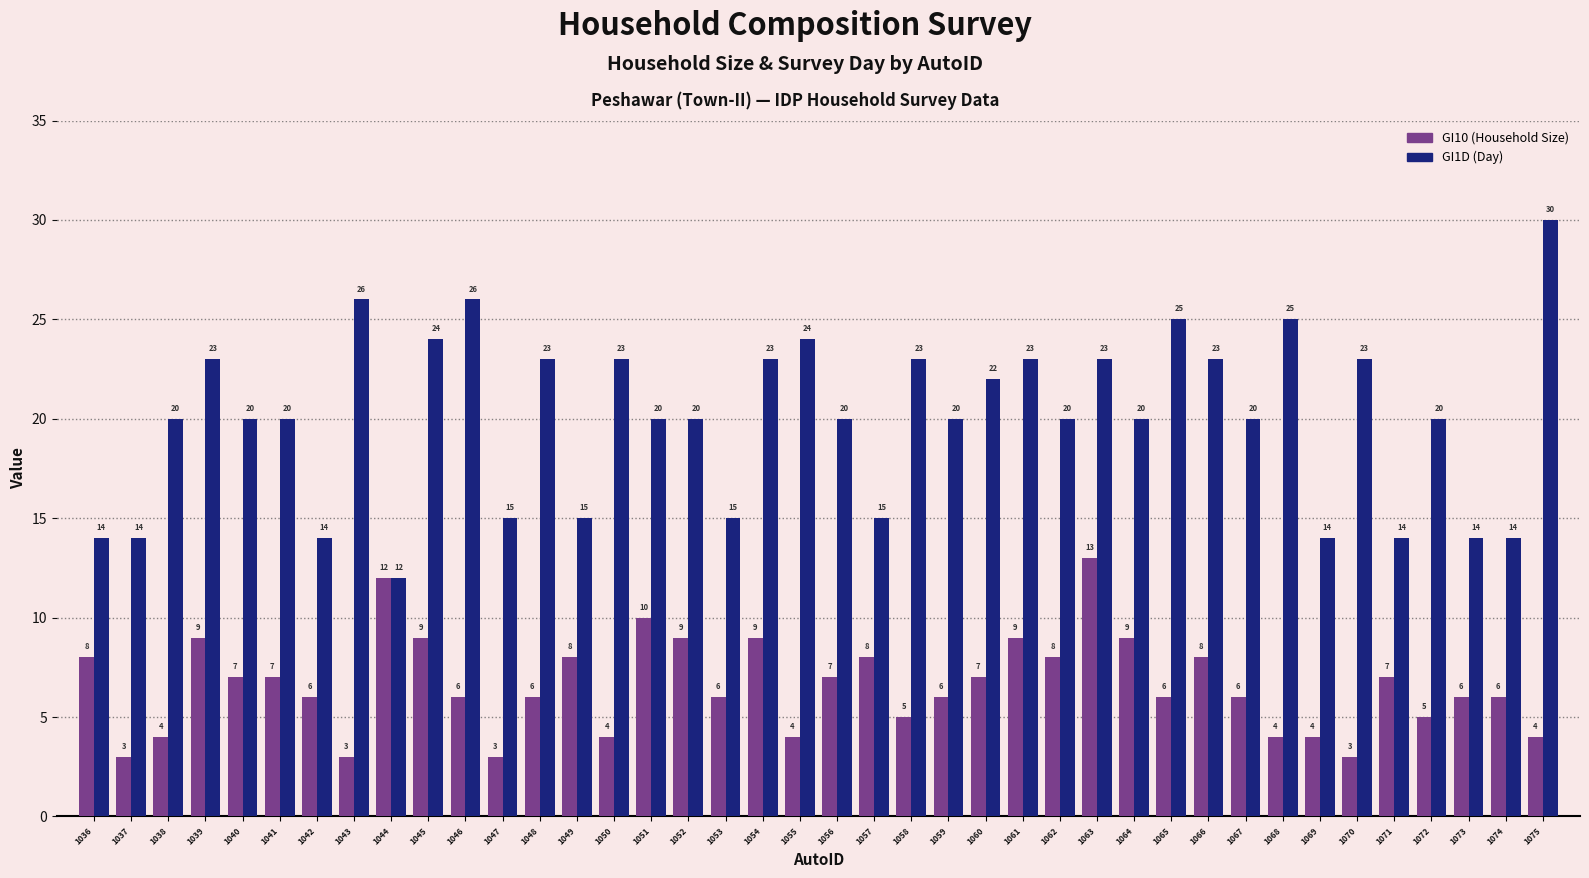

What is the total value across all series at 1050?

27